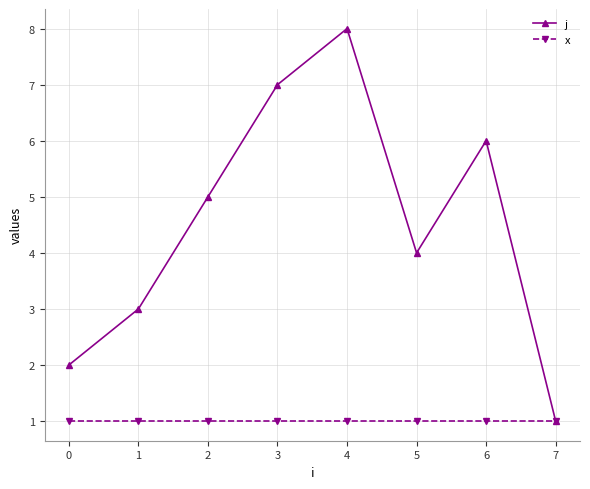

What is the value of the x point at the 6th from the left?

1